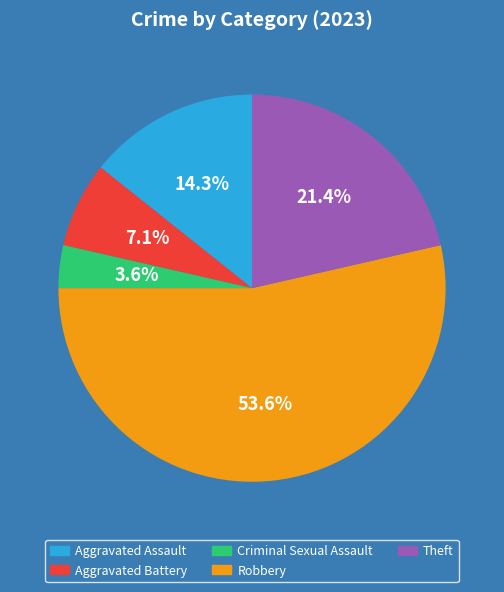

Count the number of slices in the pie.

5